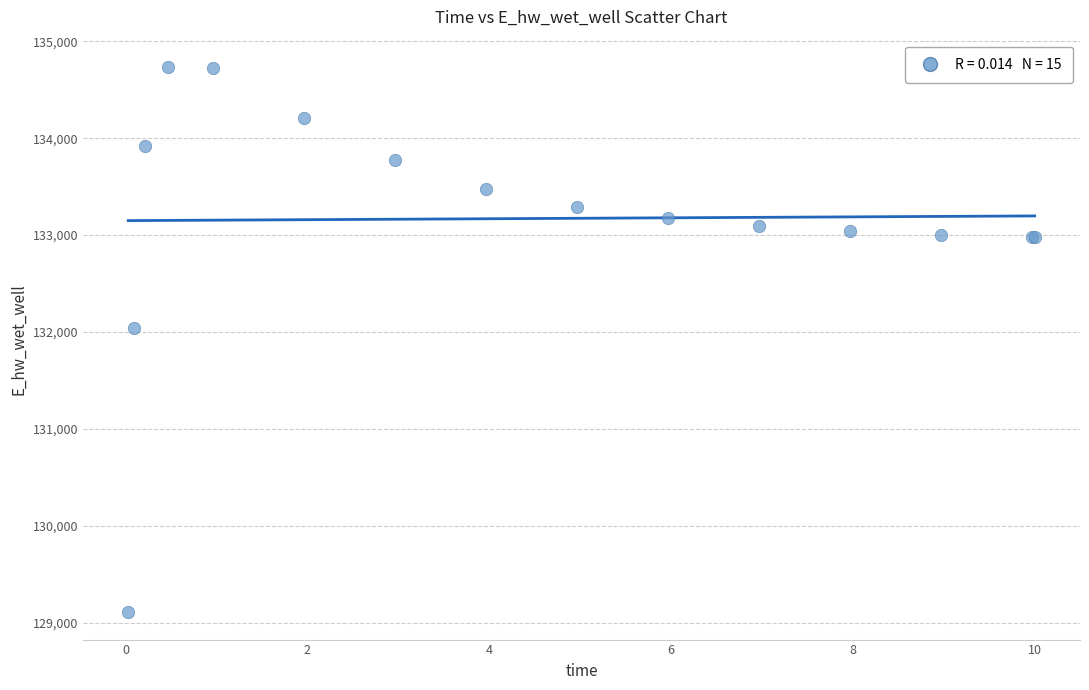

What Y value in the scatter plot is closest to 131922?

132044.9